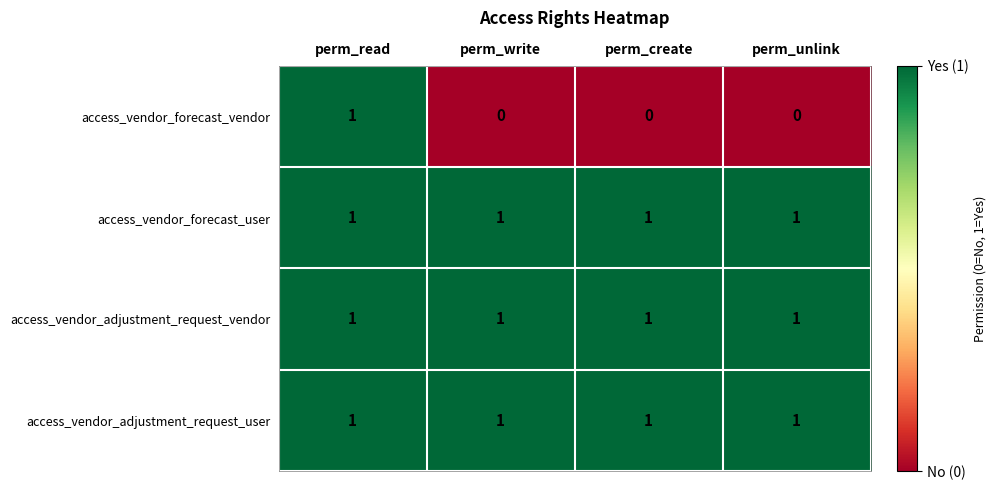

Count the access_vendor_forecast_vendor values in the range 0 to 1.

4